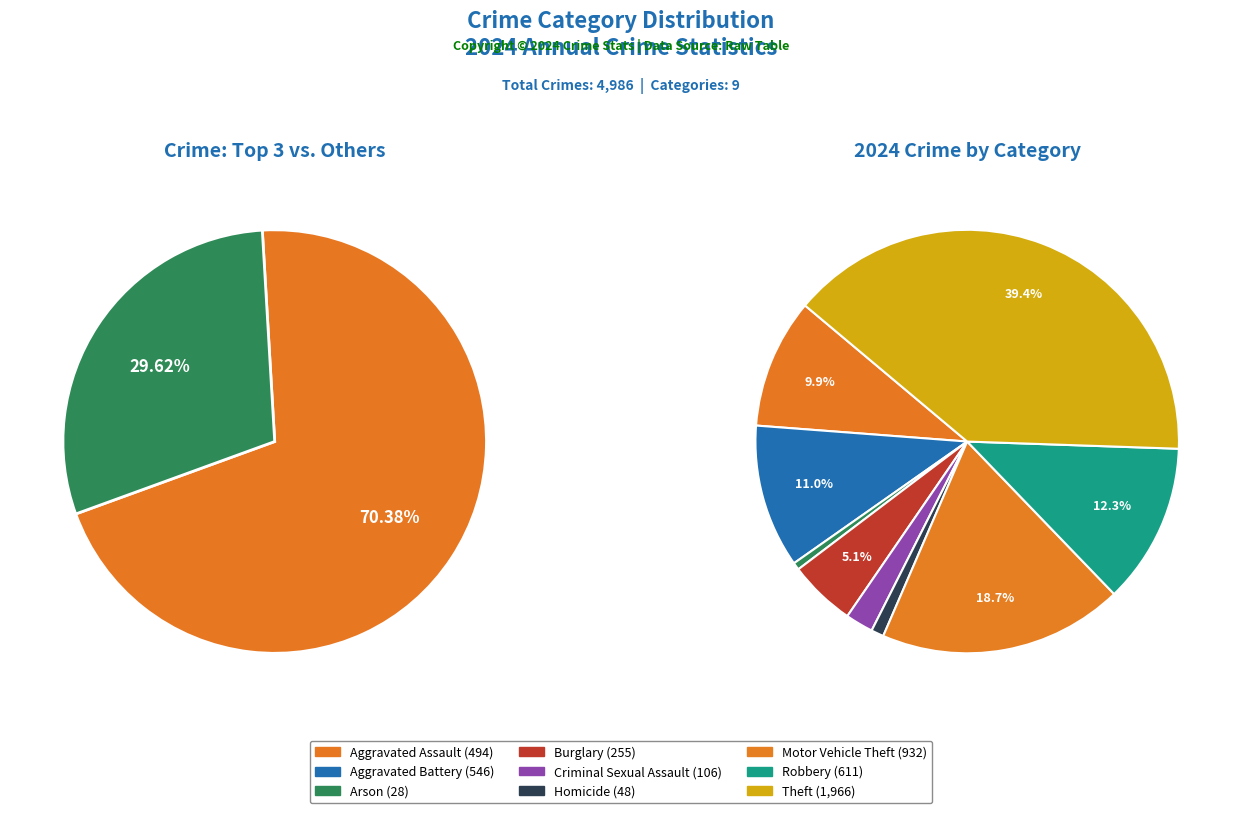

What is the smallest slice in the pie chart?

Arson